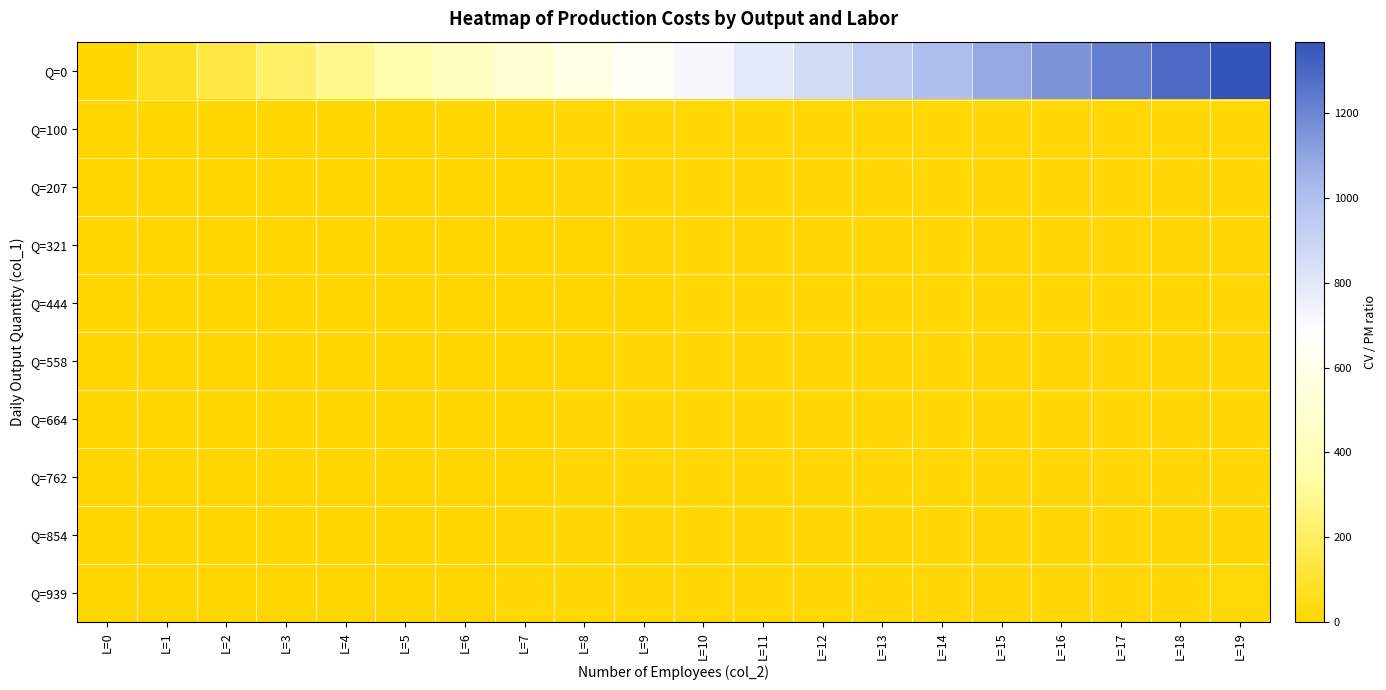

At which category is the sum across all series the highest?

L=19